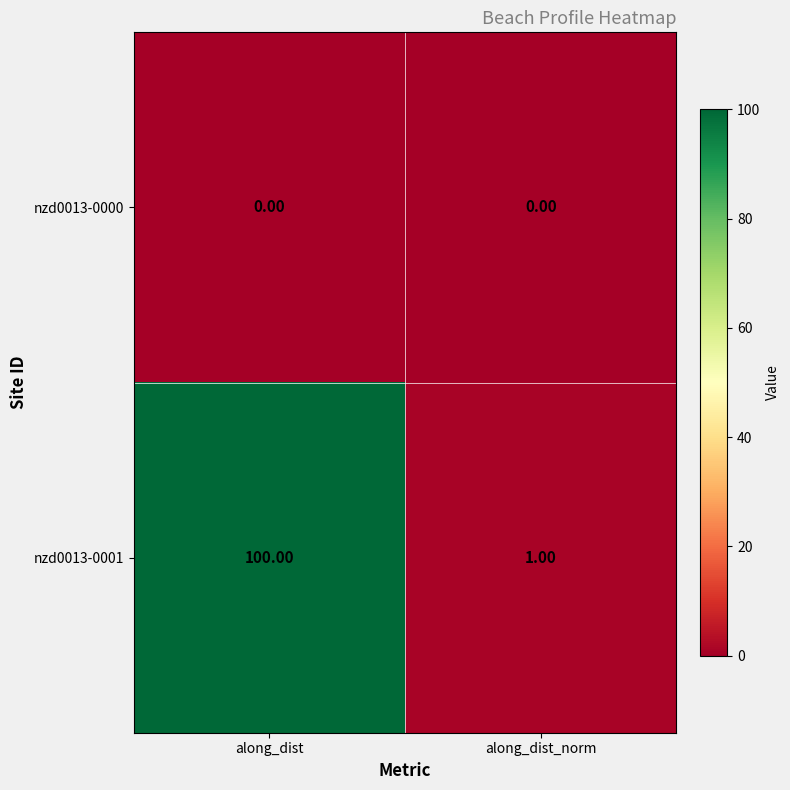

Is the value of nzd0013-0000 at along_dist_norm greater than the value of nzd0013-0001 at along_dist_norm?

No